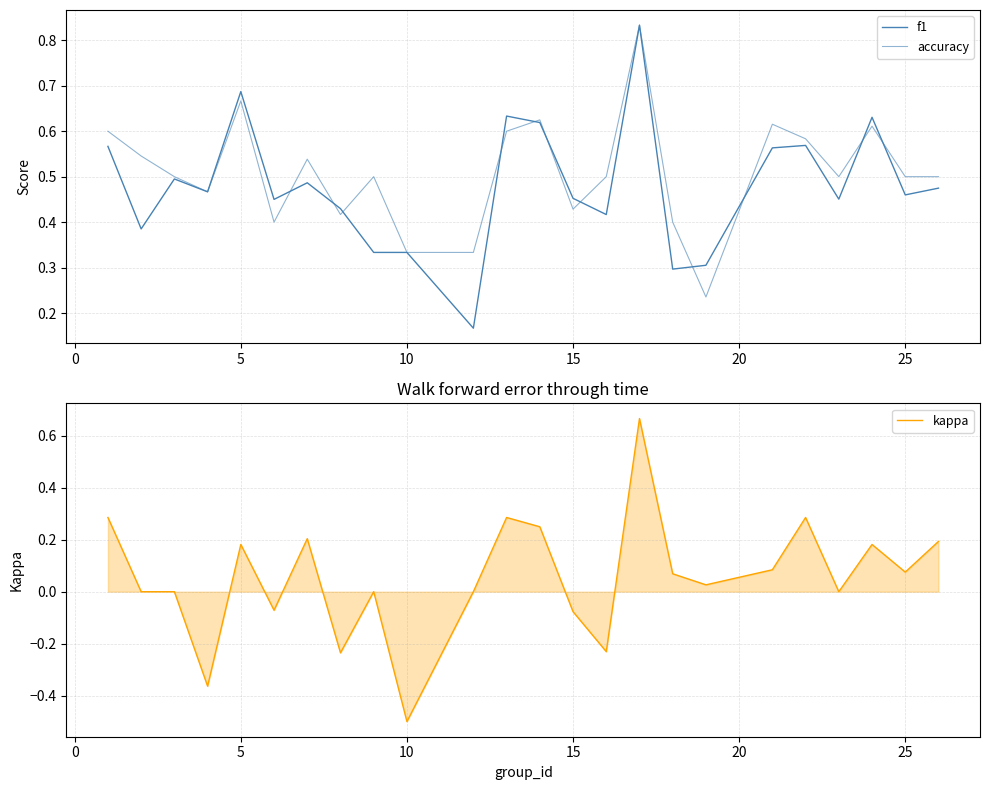

How many lines are shown in the chart?

3